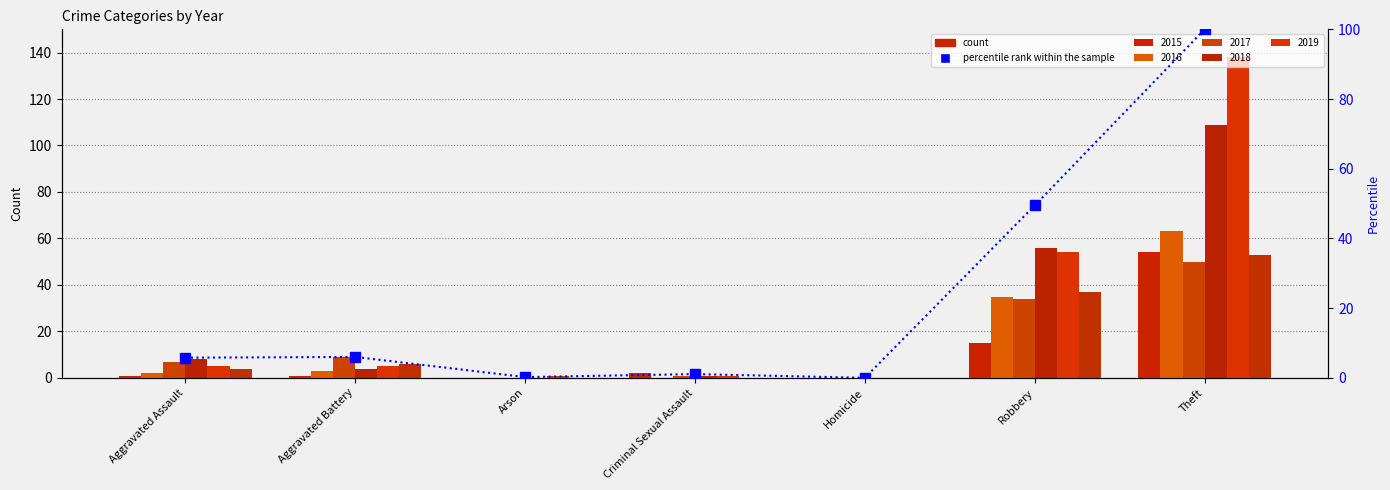

Does the chart contain any negative values?

No